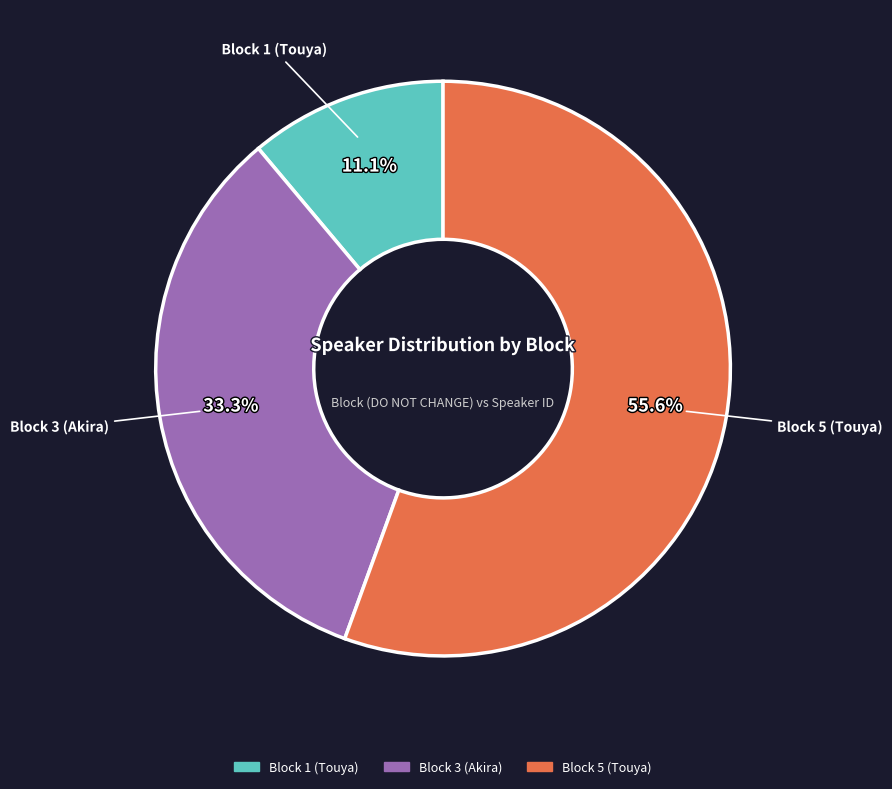

How many segments does this pie chart have?

3